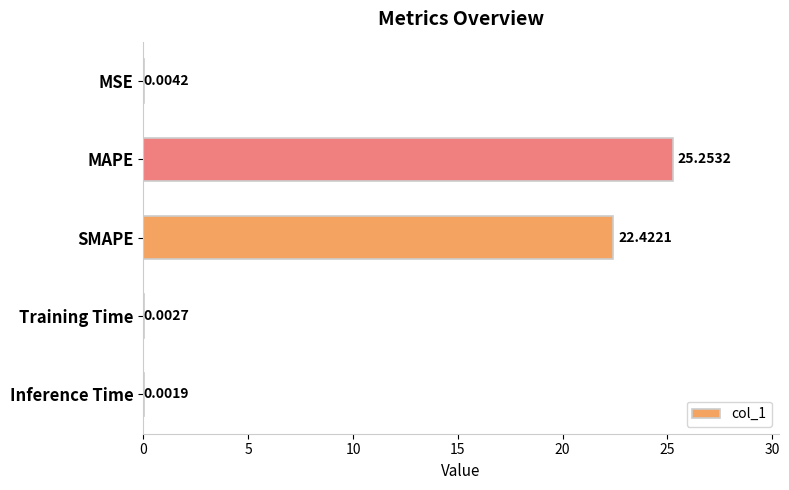

What is the sum of all values?

47.7